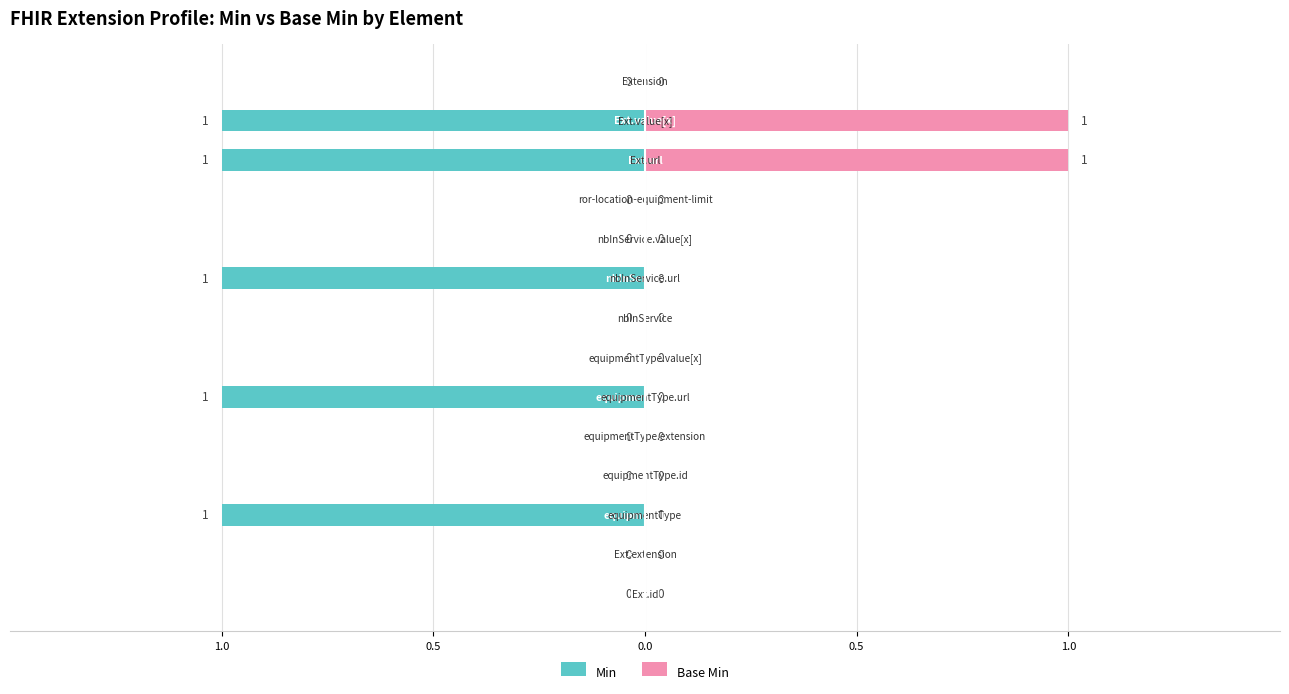

The Min series shows -1 at 12. True or false?

True